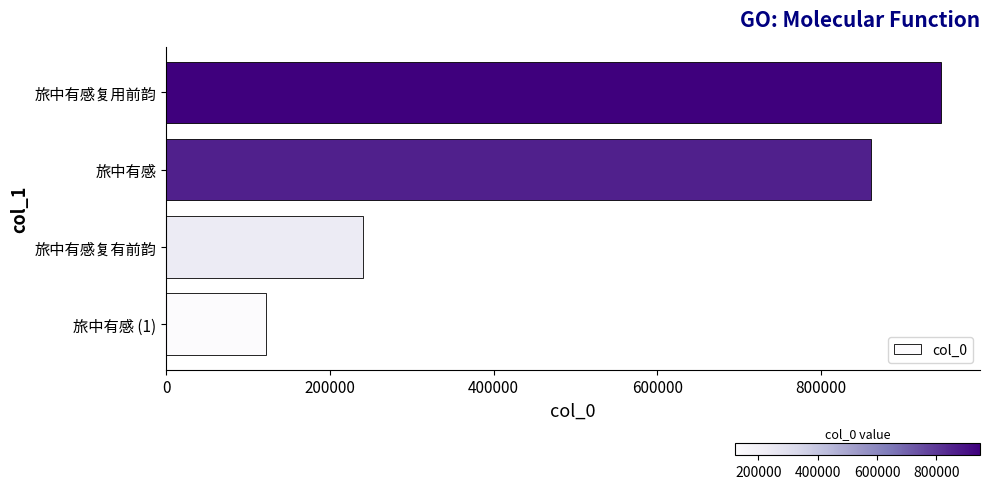

What is the maximum value shown in the chart?

946640